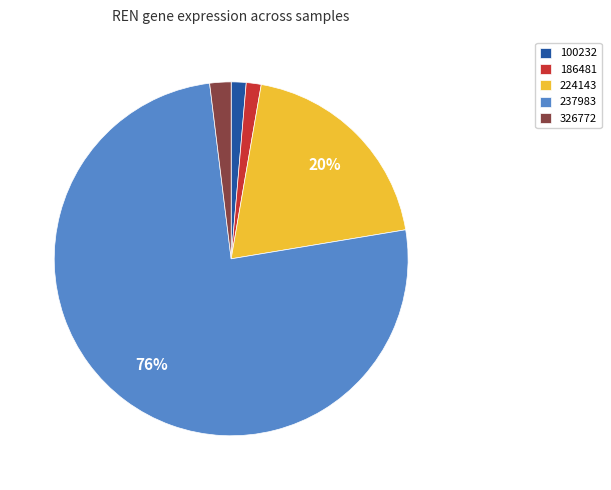

To the nearest percent, what is the average slice percentage?

20%